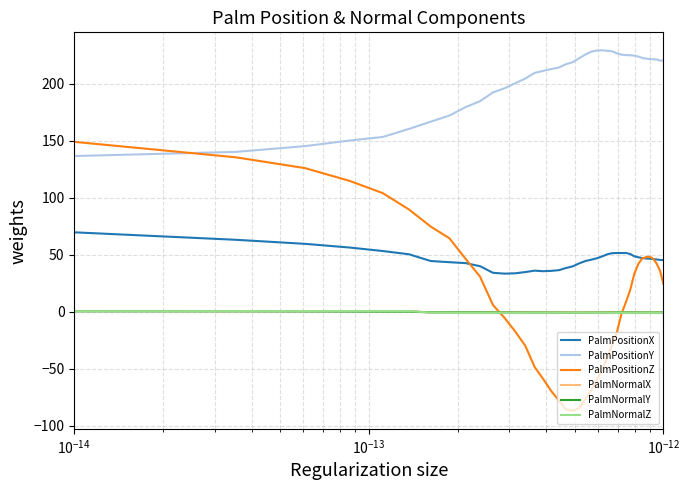

What is the highest value of the PalmPositionX series?

69.7